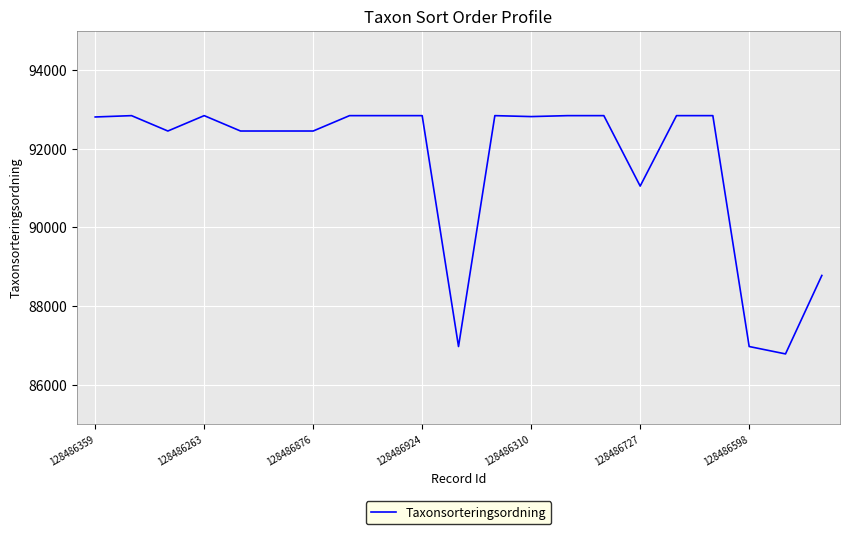

What is the maximum value shown in the chart?

92842